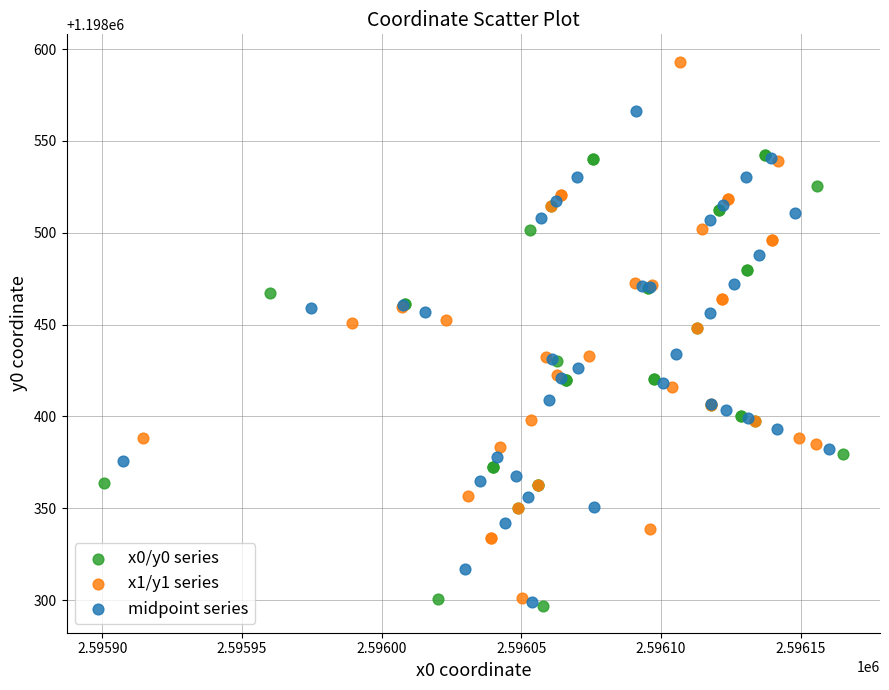

Which series reaches the maximum Y coordinate?

x1/y1 series